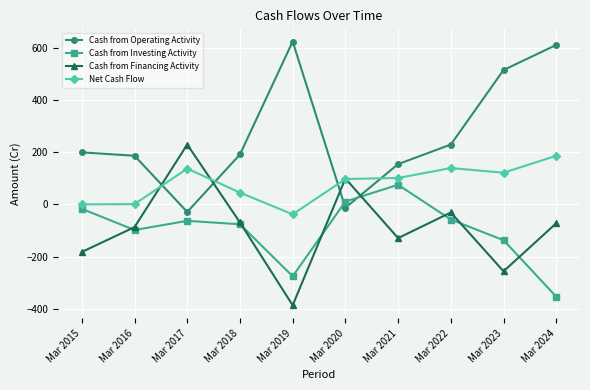

At which category is the sum across all series the highest?

Mar 2024